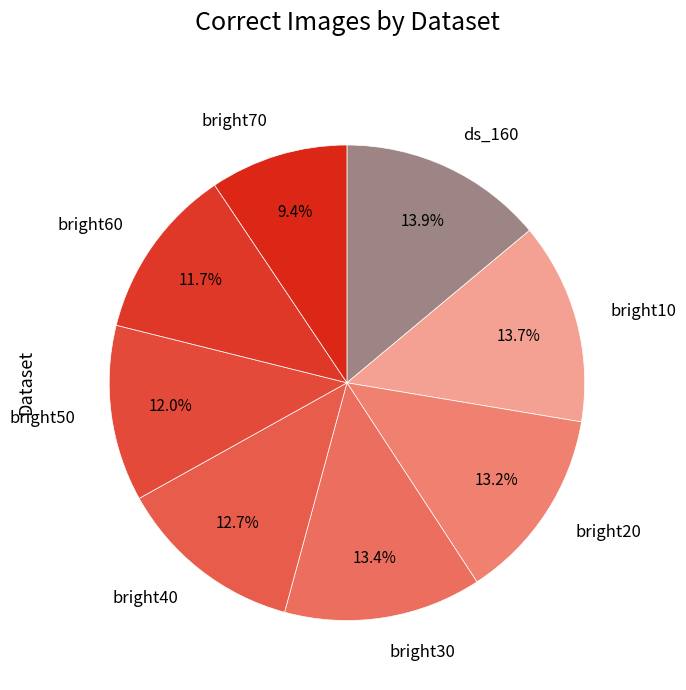

Combined, what portion of the pie is bright50 and bright70?

21.4%